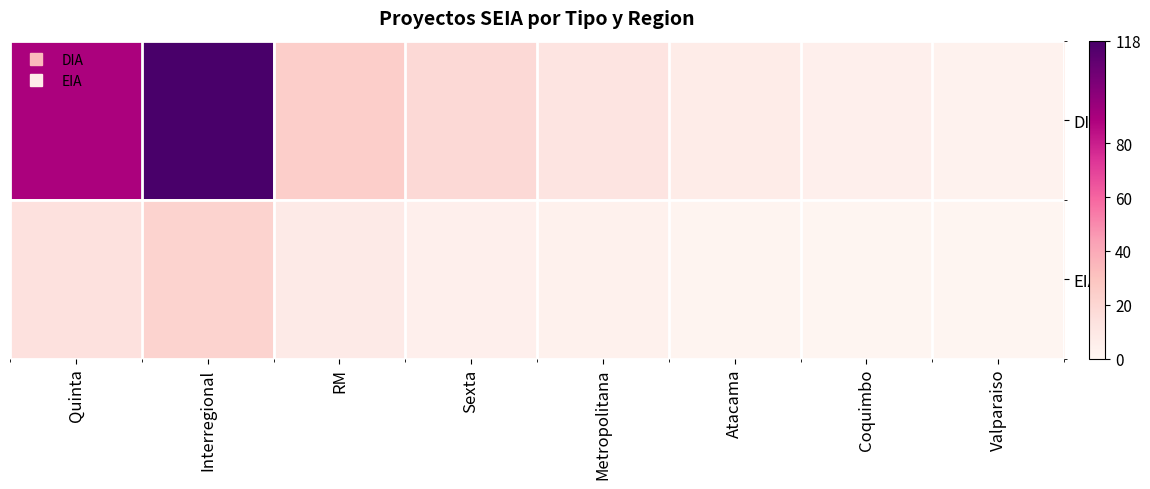

Rank the series by their average value, from lowest to highest.

EIA, DIA